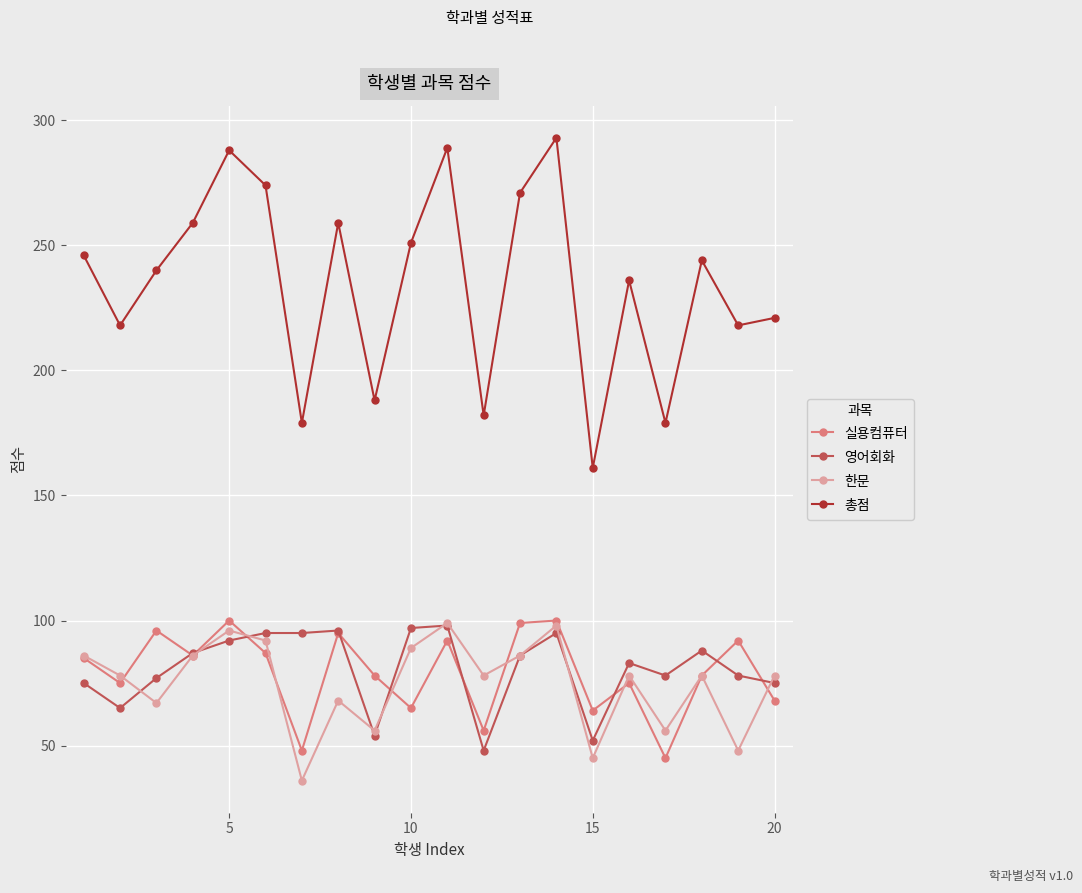

What is the value of the 영어회화 point at the 15th from the left?

52